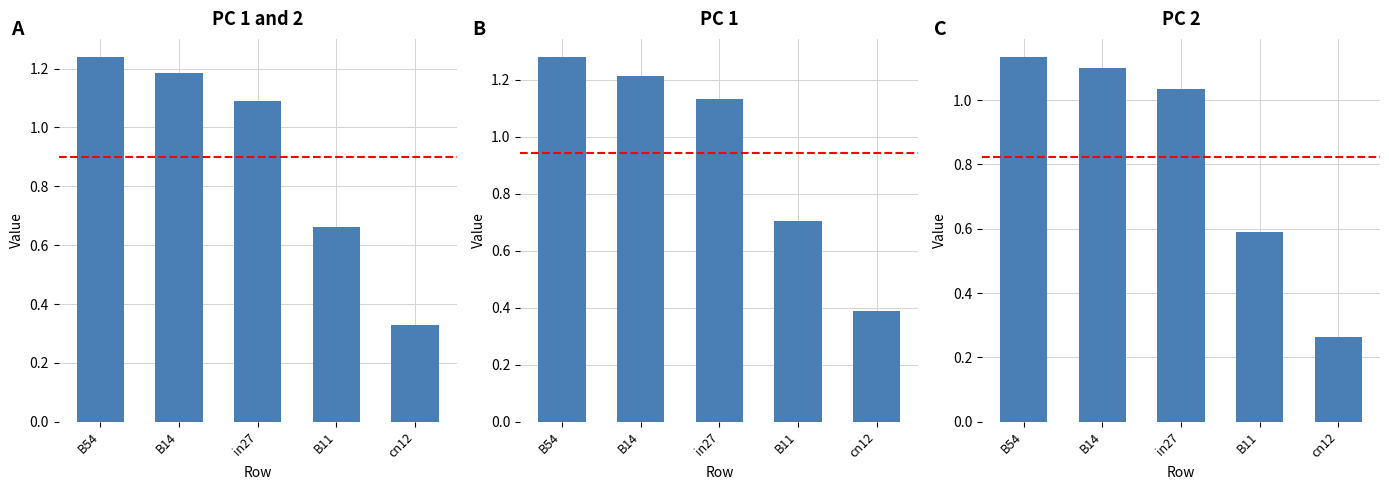

Which series changed the most between B54 and in27?

A